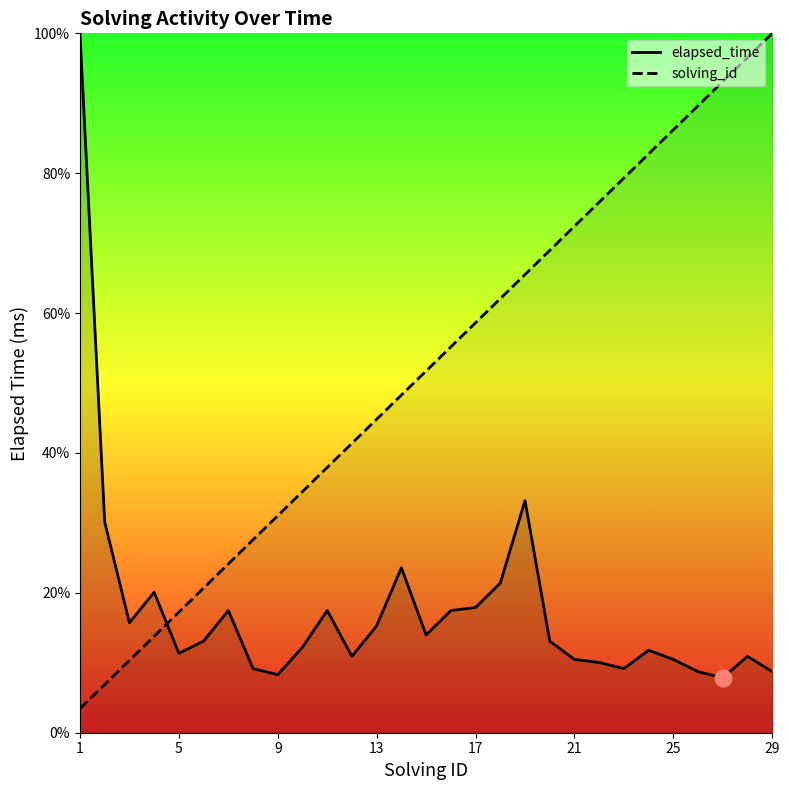

True or false: elapsed_time has more than 1 interior local peaks.

True